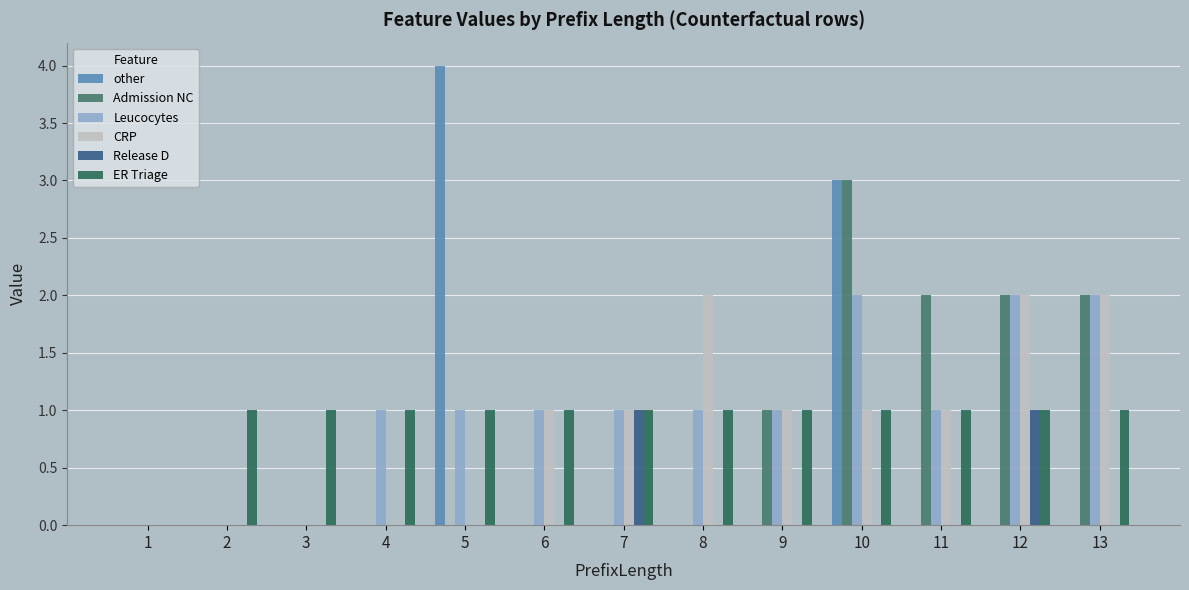

How many positive values does the ER Triage series have?

12